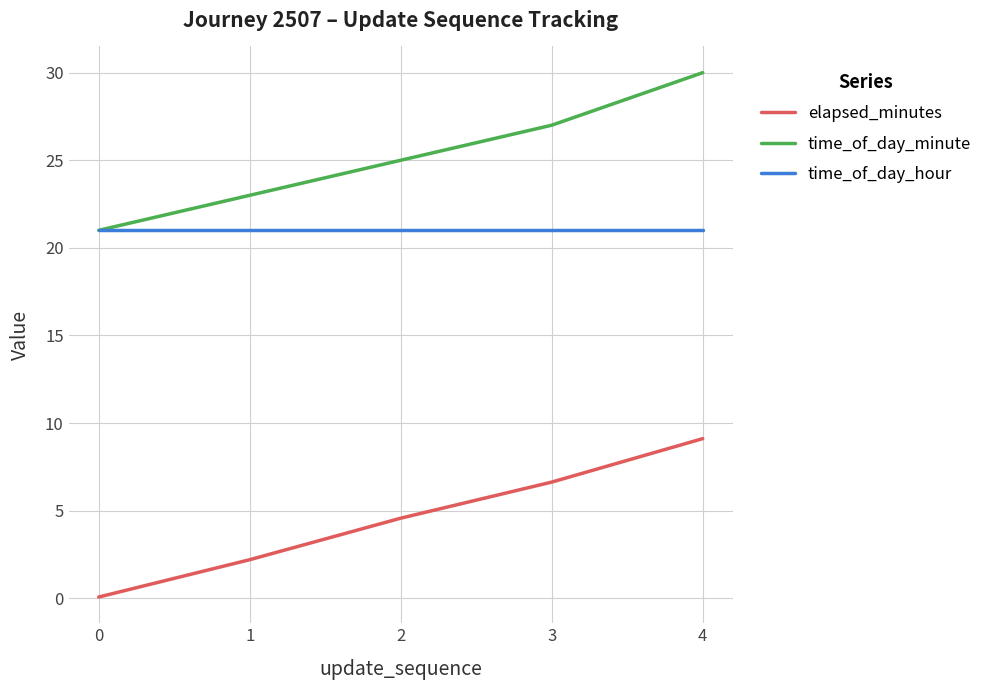

True or false: time_of_day_minute and elapsed_minutes cross at least once.

False